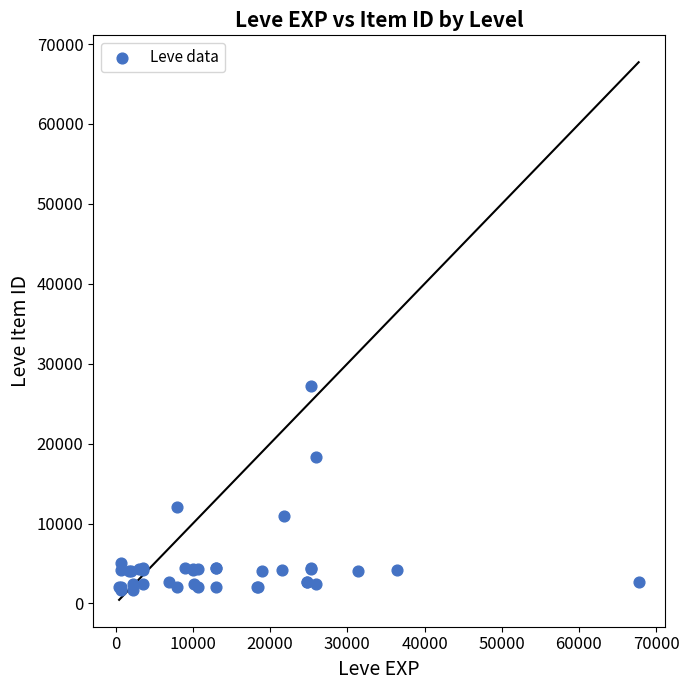

What Y value in the scatter plot is closest to 14448?

12018